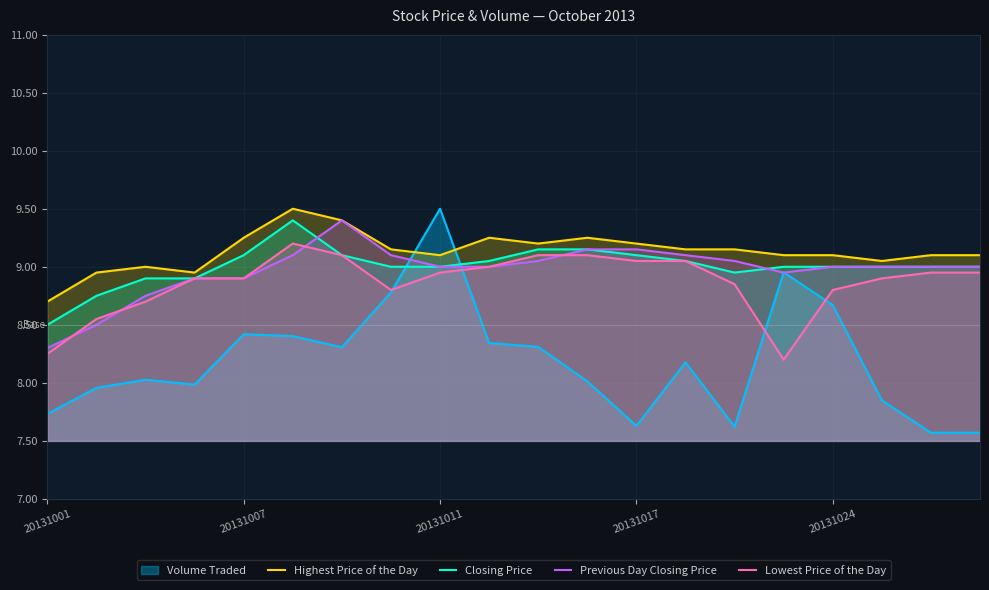

True or false: Closing Price and Lowest Price of the Day cross at least once.

False